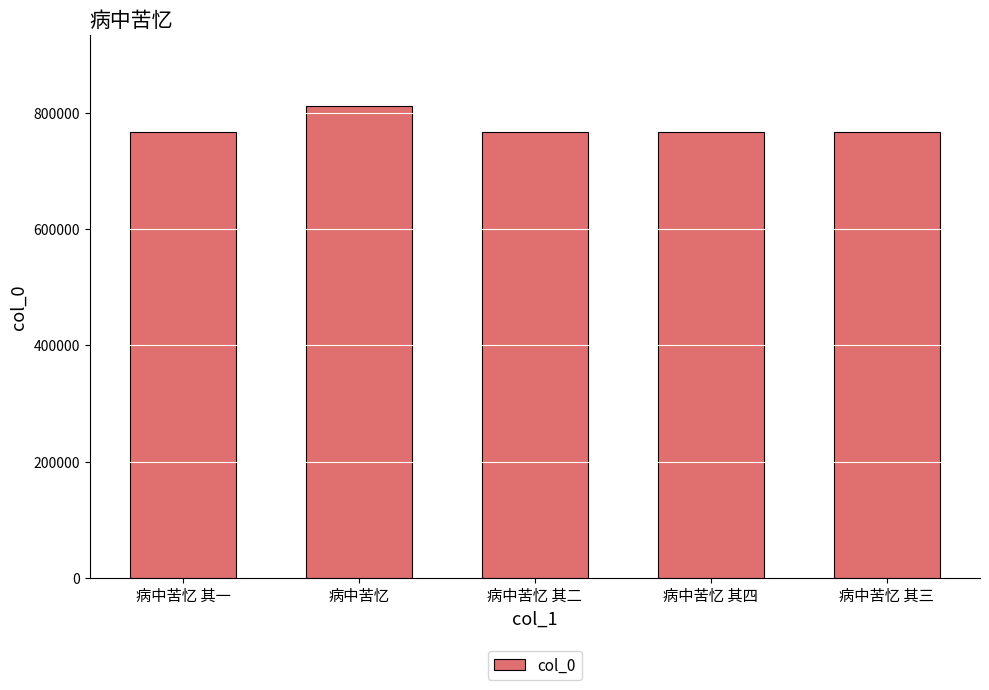

What is the sum of all values?

3881182